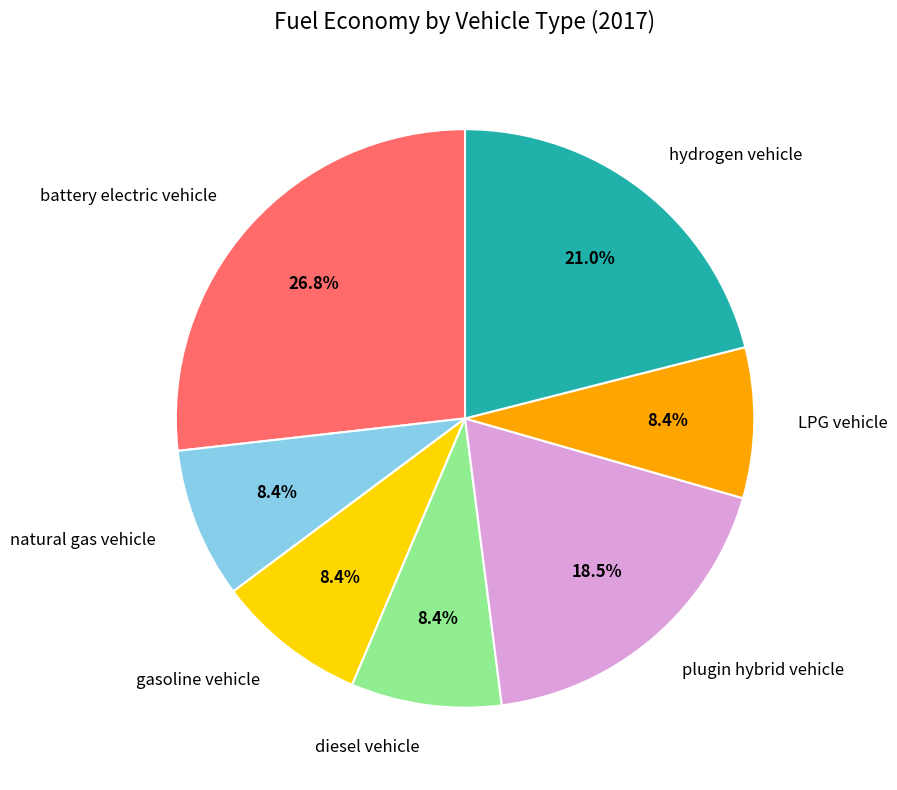

Which slice is the largest?

battery electric vehicle